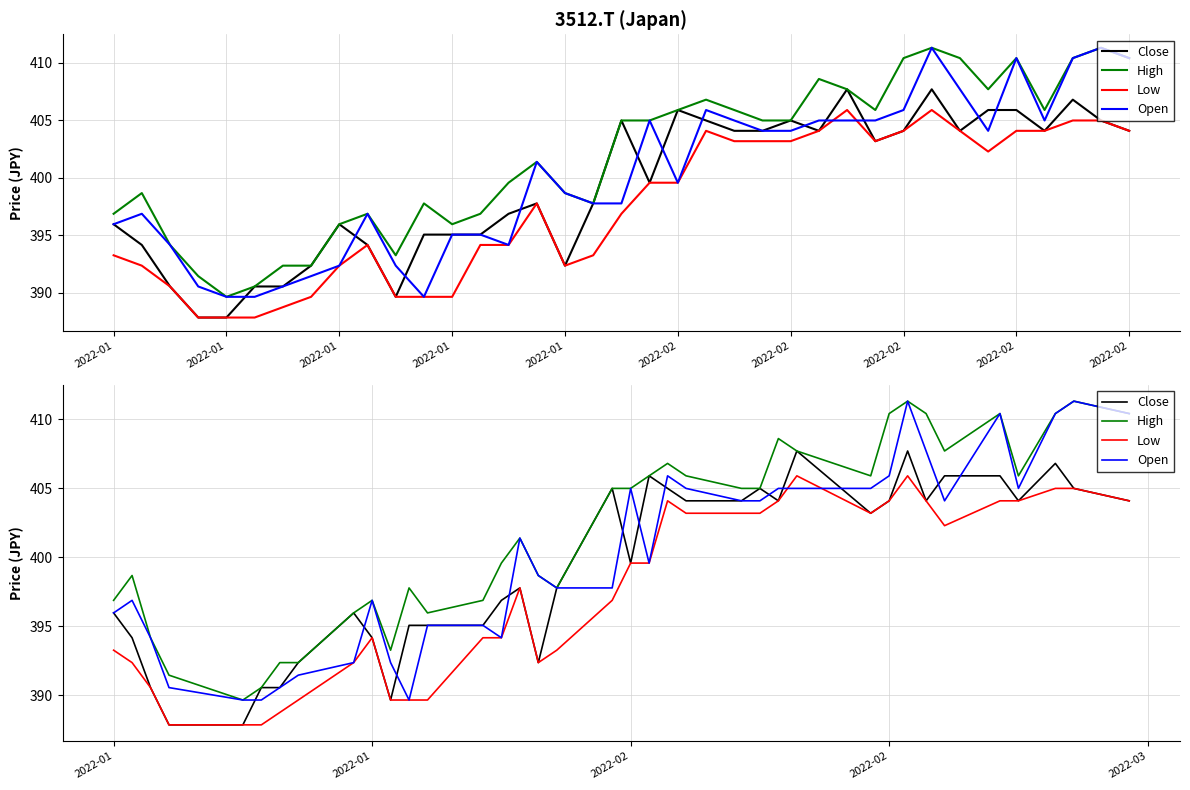

What is the label of the 37th point from the right?

2022-01